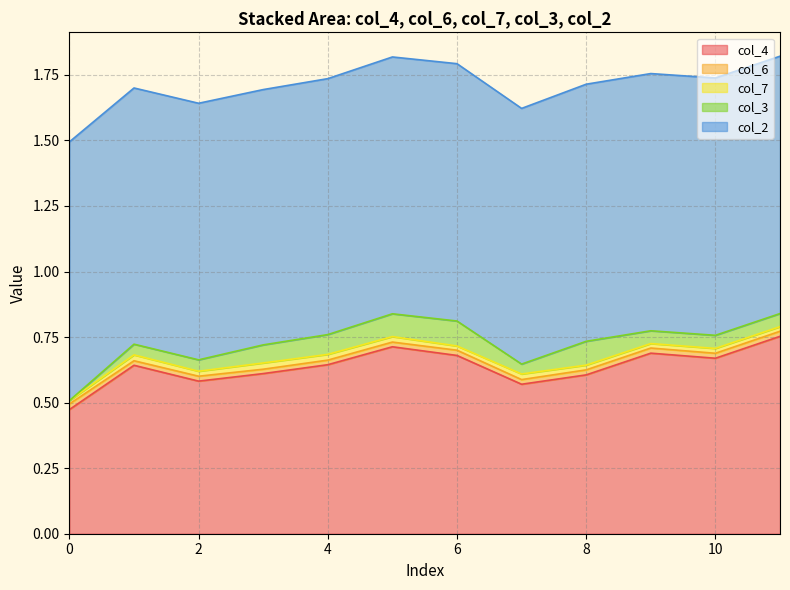

At how many categories does at least one series exceed 0?

12